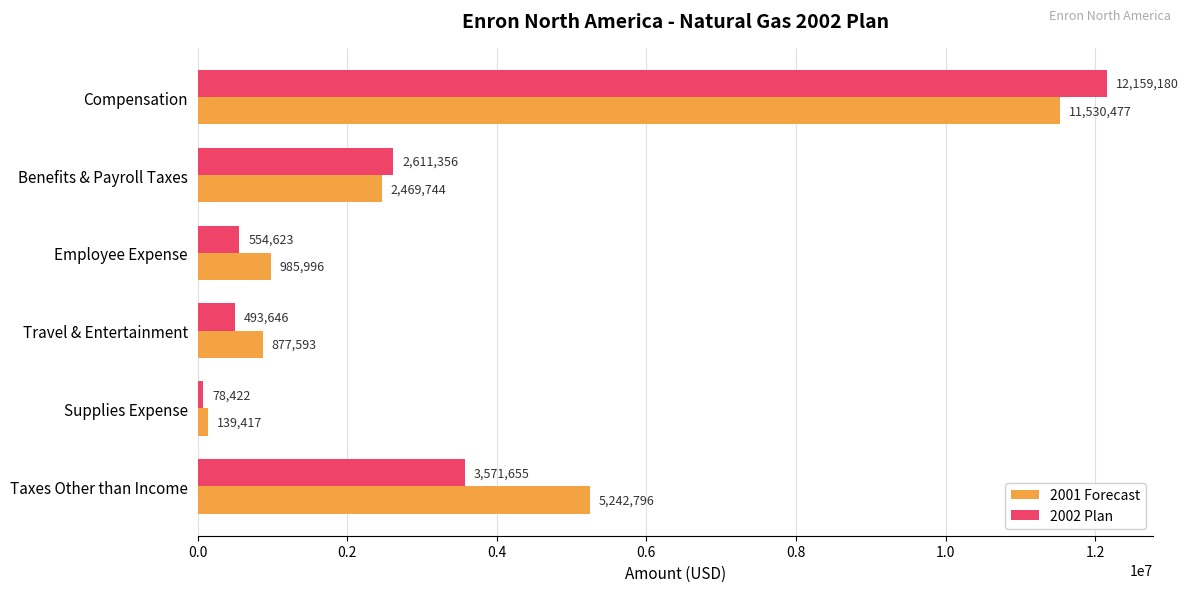

List the labels in order of 2001 Forecast value, smallest first.

Supplies Expense, Travel & Entertainment, Employee Expense, Benefits & Payroll Taxes, Taxes Other than Income, Compensation